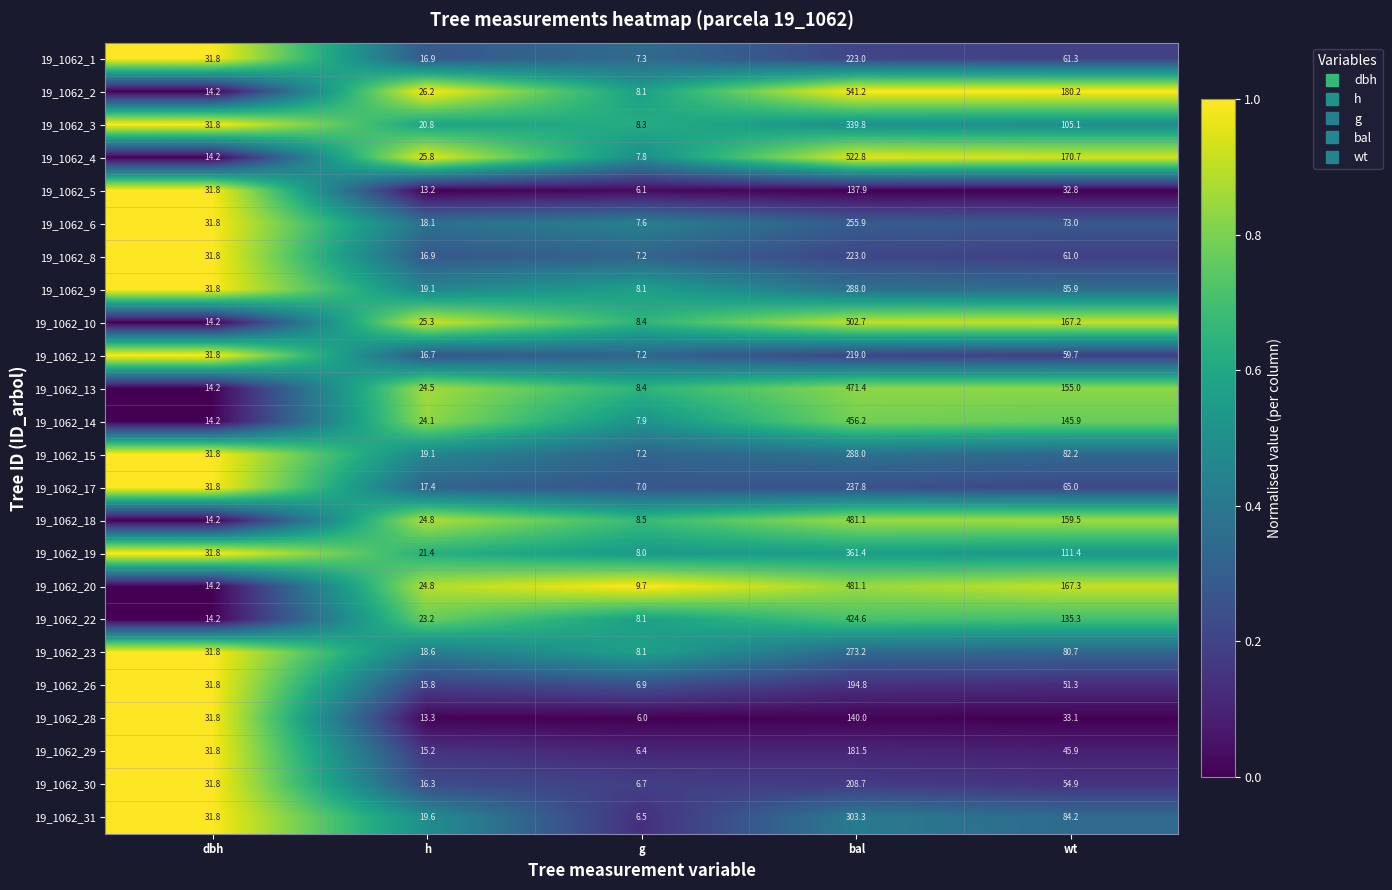

Which category has the lowest value across all series?

g